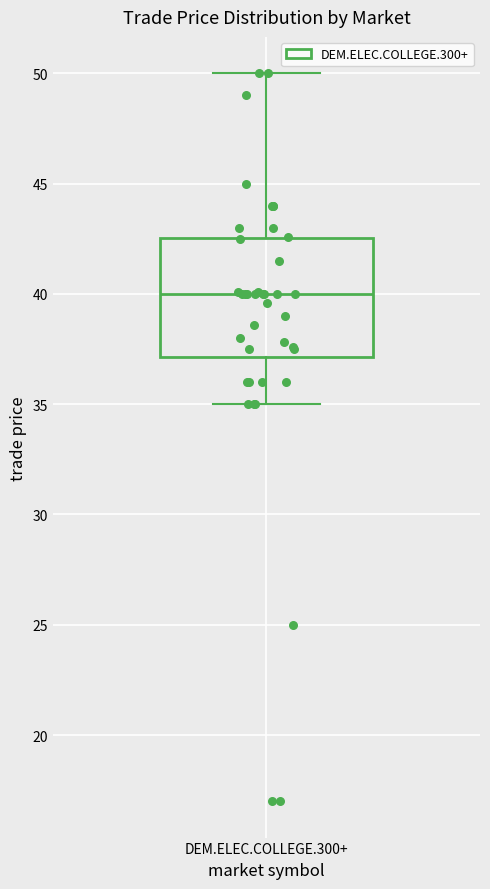

Transcribe this box plot: give where the median line is, the range the box spans, and where the two whiskers end, as read against the y-axis. The values are not printed on the chart, so give them approximately, as read against the axis.

median 40.0, box 37.0 to 42.5, whiskers 35.0 to 50.0